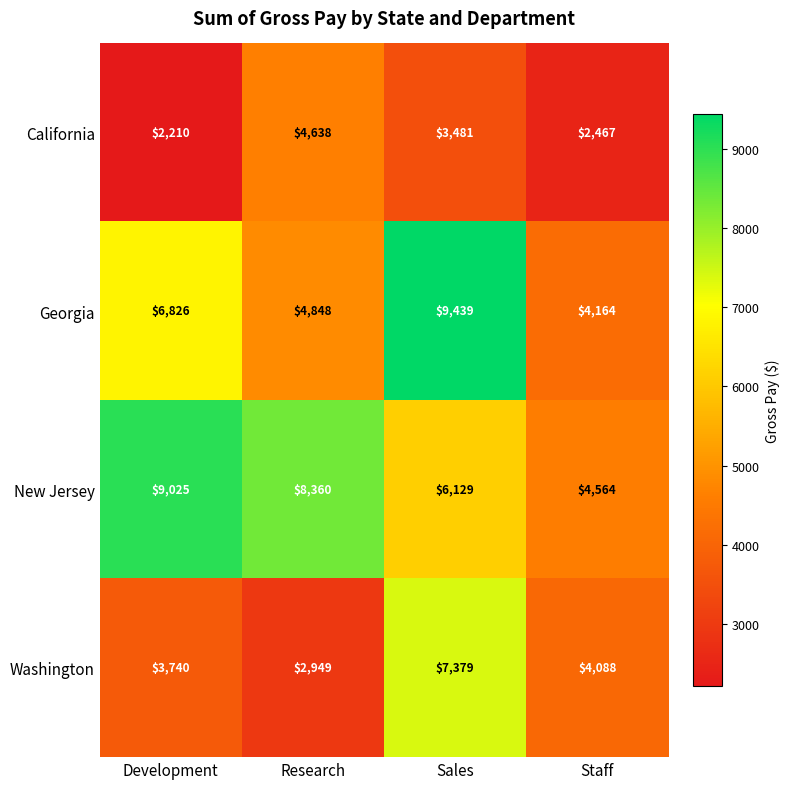

What is the sum of all Washington values?

18156